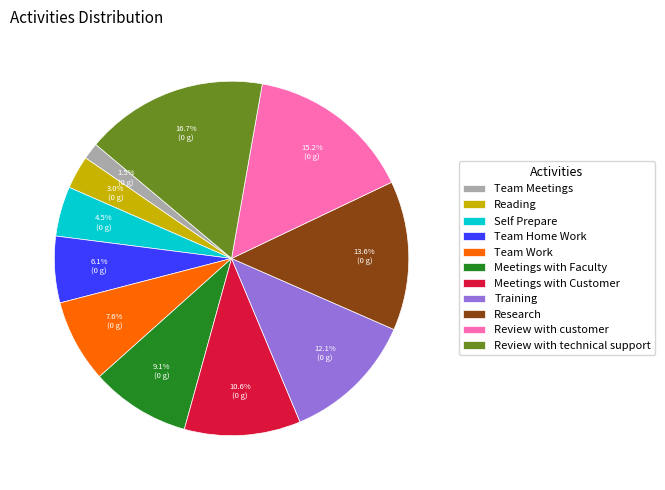

What is the largest slice in the pie chart?

Review with technical support